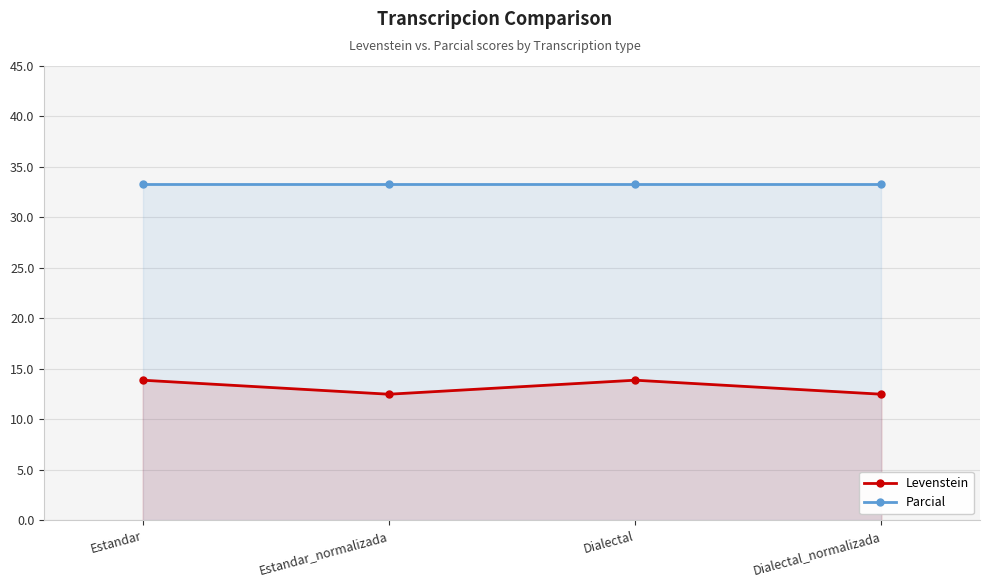

Reading left to right, list all the values displayed in this chart.

Levenstein: Estandar=13.9	Estandar_normalizada=12.5	Dialectal=13.9	Dialectal_normalizada=12.5
Parcial: Estandar=33.3	Estandar_normalizada=33.3	Dialectal=33.3	Dialectal_normalizada=33.3